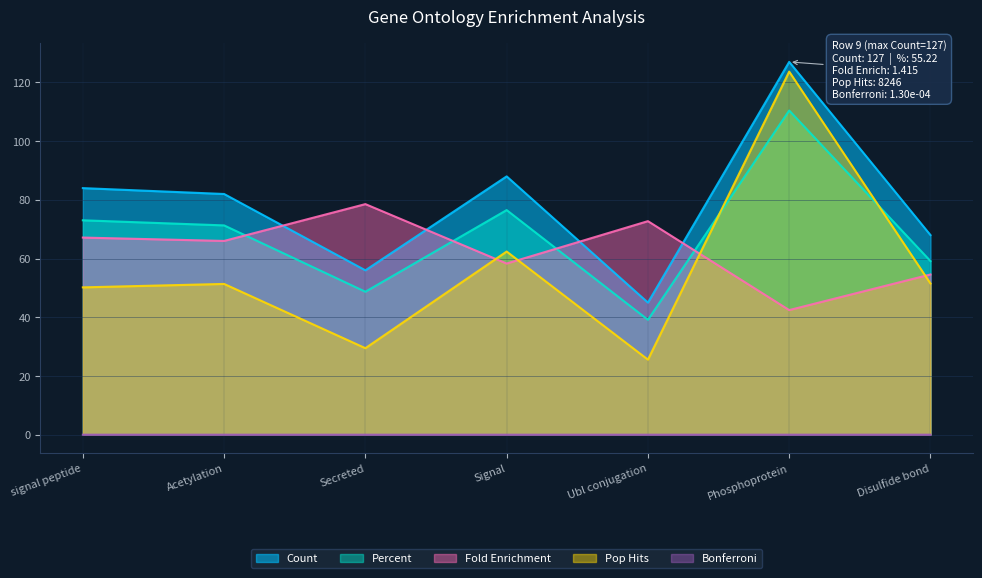

What is the label of the 5th point from the left?

Ubl conjugation